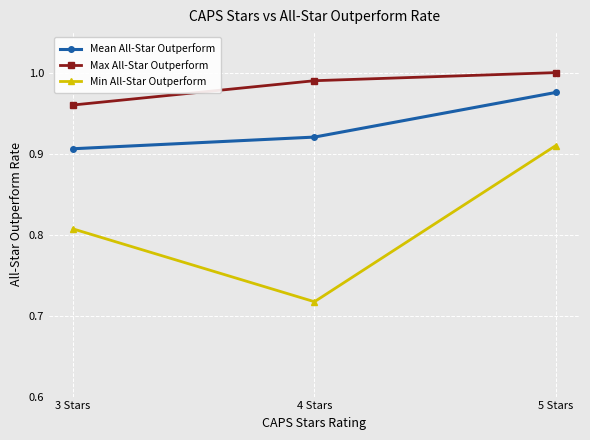

Between 4 Stars and 5 Stars, which series saw the biggest shift?

Min All-Star Outperform